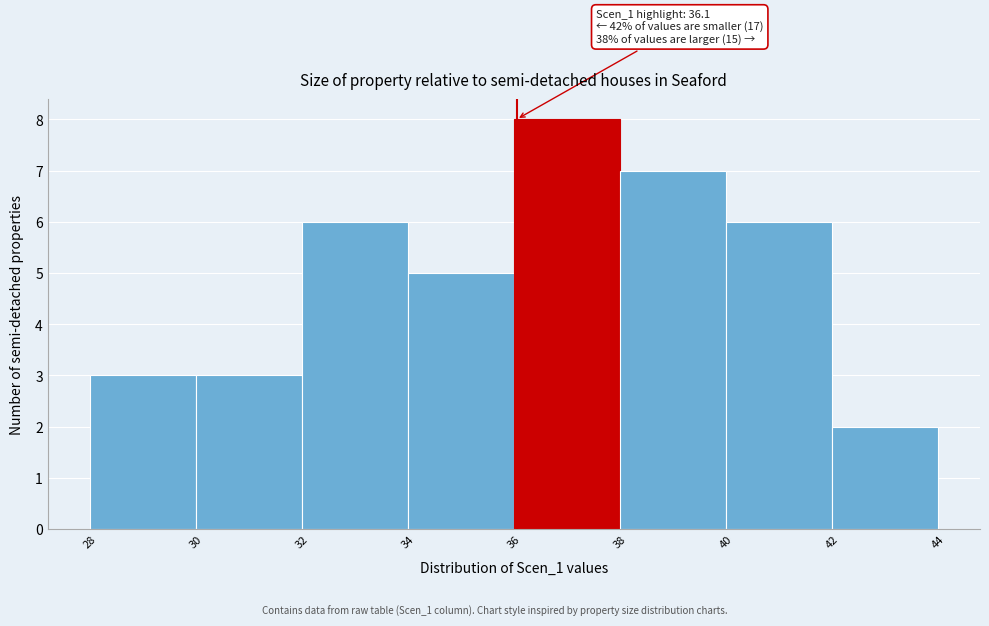

Which range on the x-axis has the tallest bar?

36 to 38